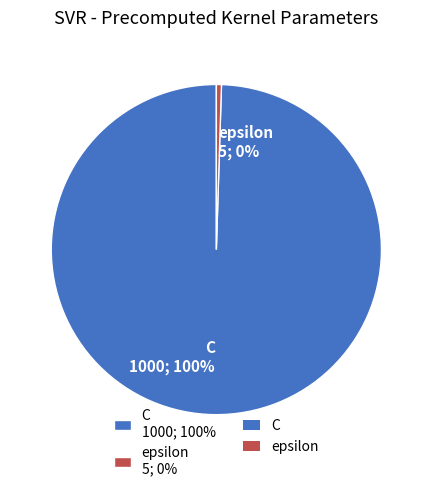

Do epsilon and C together represent more than half of the pie?

Yes